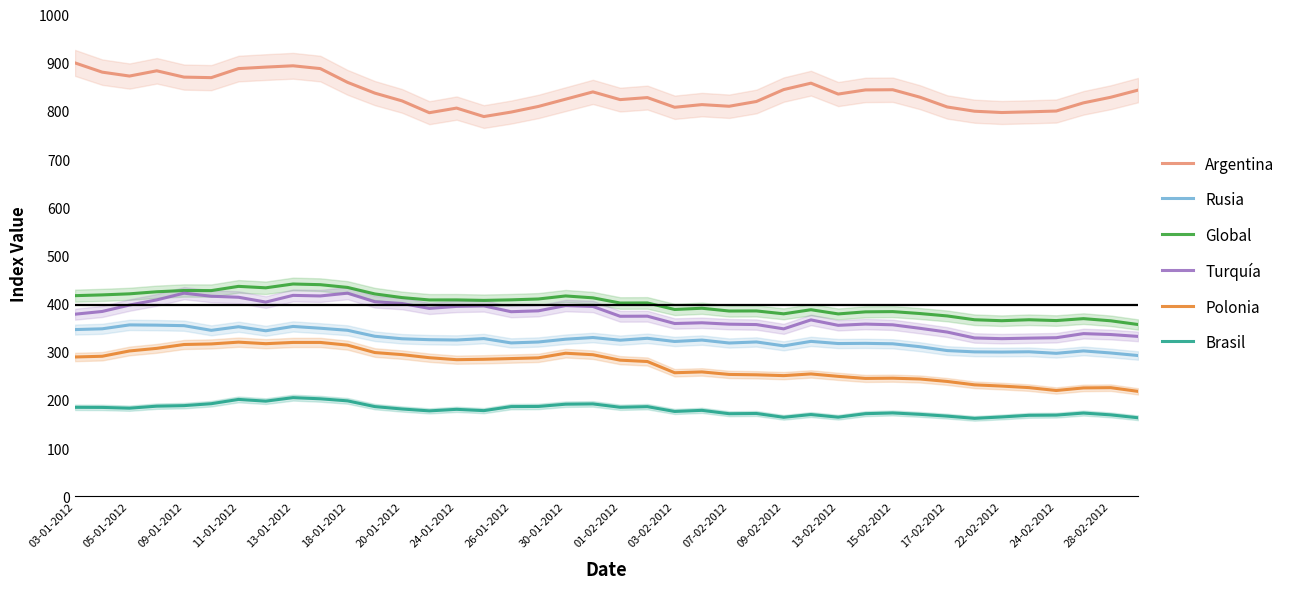

The value of Rusia at 23 is 226.2. True or false?

False